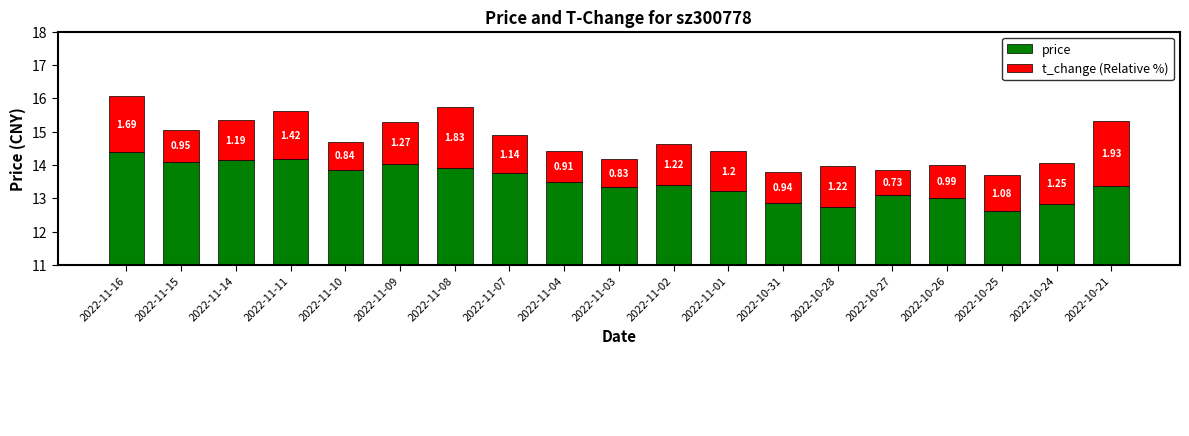

Is the value of t_change (Relative %) at 2022-10-26 greater than the value of price at 2022-11-08?

No